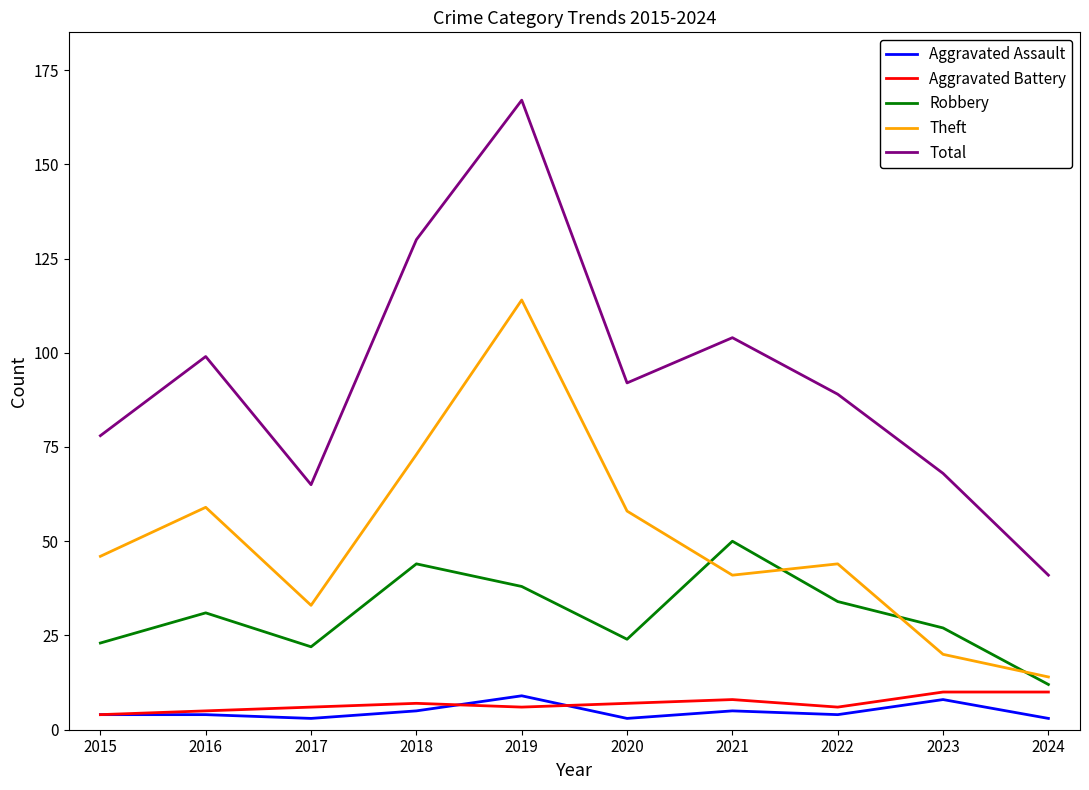

Which series has the widest spread of values?

Total